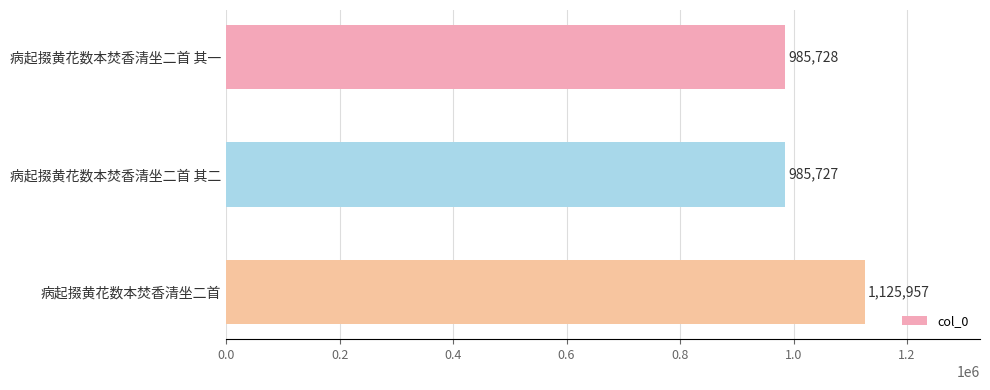

What is the value of the 3rd bar from the top?

1125957